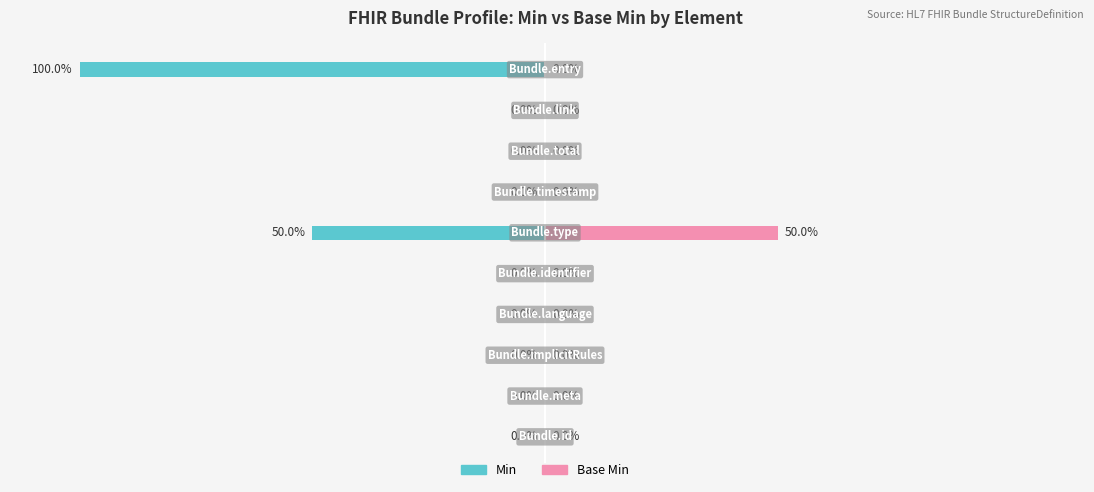

What are all the series names shown in the legend?

Min, Base Min